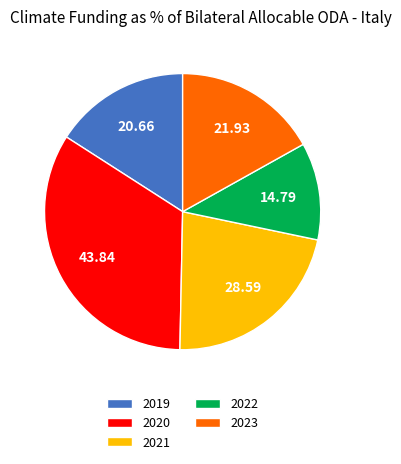

Rank the categories by value from highest to lowest.

2020, 2021, 2023, 2019, 2022